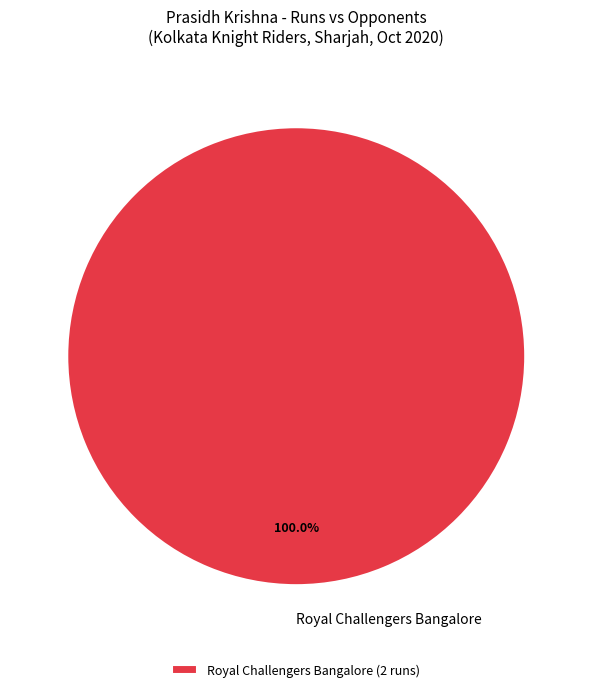

Is Royal Challengers Bangalore the majority of the pie?

Yes